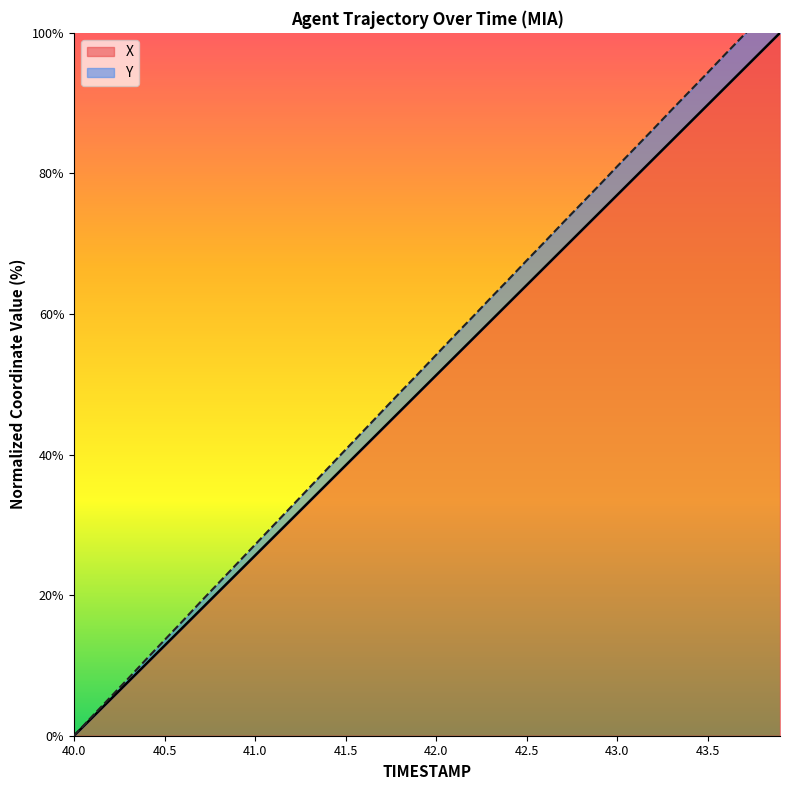

Reading left to right, list all the values displayed in this chart.

X: 0.0	2.6	5.1	7.7	10.3	12.8	15.4	17.9	20.5	23.1	25.6	28.2	30.8	33.3	35.9	38.5	41.0	43.6	46.1	48.7	51.3	53.8	56.4	59.0	61.5	64.1	66.7	69.2	71.8	74.4	76.9	79.5	82.0	84.6	87.2	89.7	92.3	94.9	97.4	100.0
Y: 0.0	2.7	5.5	8.2	10.9	13.6	16.3	19.1	21.8	24.5	27.2	29.9	32.6	35.3	38.0	40.7	43.4	46.1	48.8	51.5	54.2	56.9	59.5	62.2	64.9	67.6	70.3	73.0	75.6	78.3	81.0	83.6	86.3	89.0	91.7	94.3	97.0	99.7	102.3	105.0